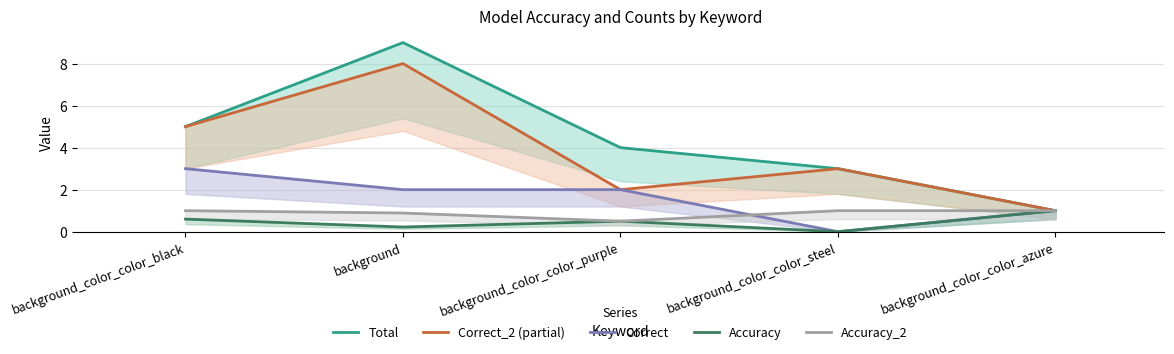

Which series changed the most between background_color_color_black and background_color_color_azure?

Total